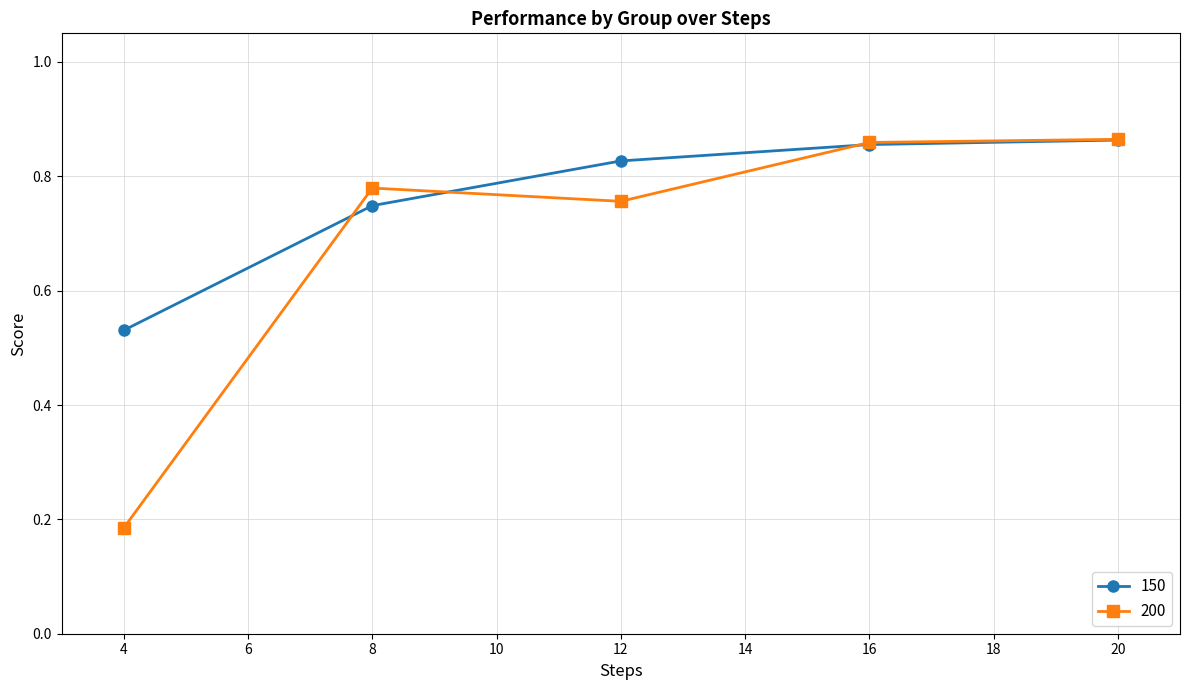

Which series changed the most between 4 and 16?

200